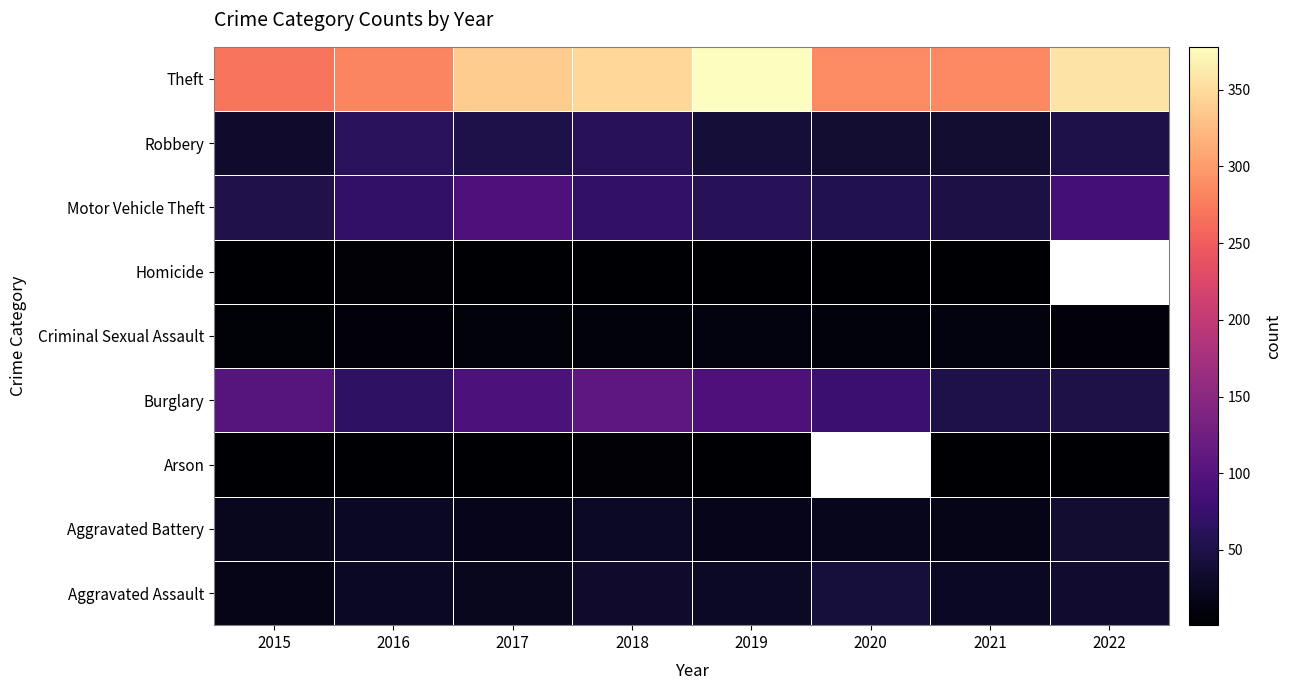

Is it true that Aggravated Assault equals 13.1 at 2017?

False